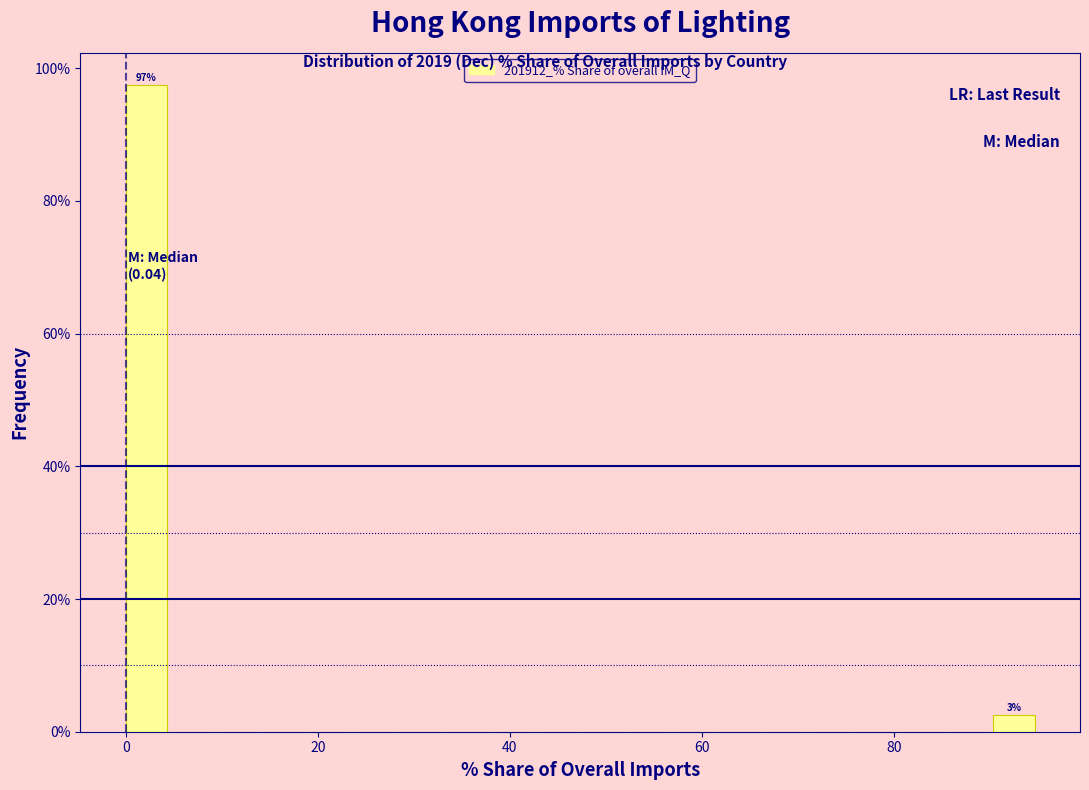

Read against the x-axis, roughly where is the centre of the tallest bar?

2